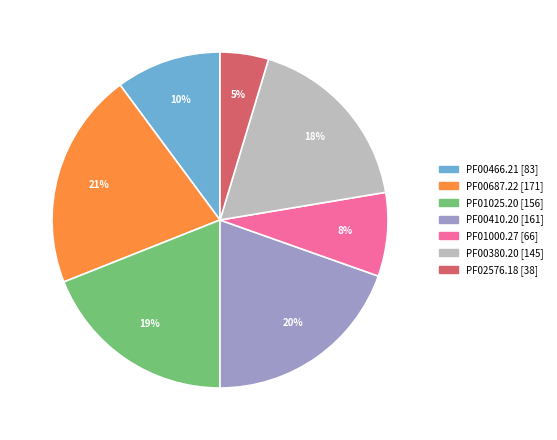

To the nearest percent, what percentage of the pie is PF02576.18?

5%